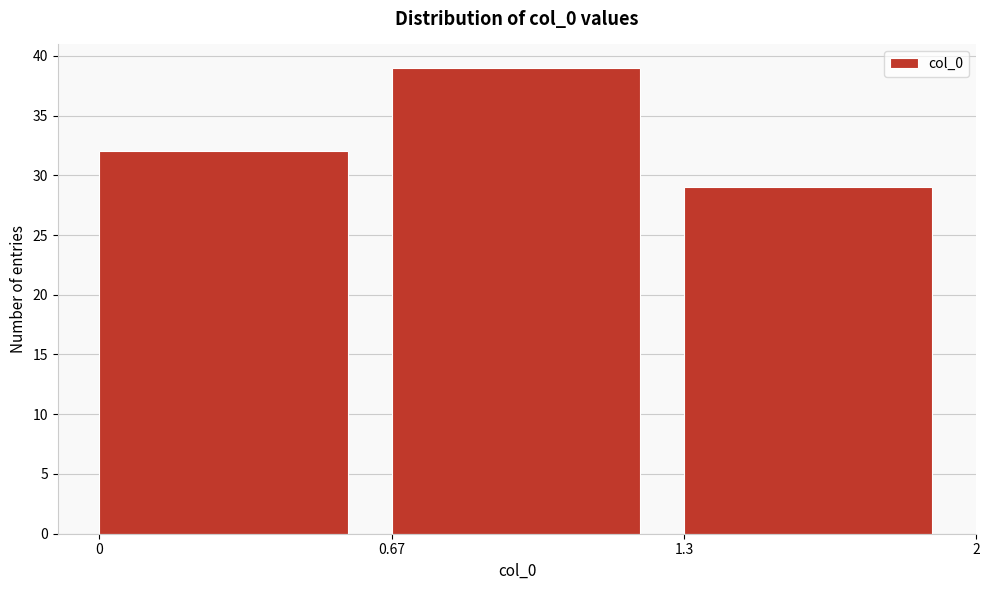

Reading left to right, extract all data points from this chart.

32	39	29